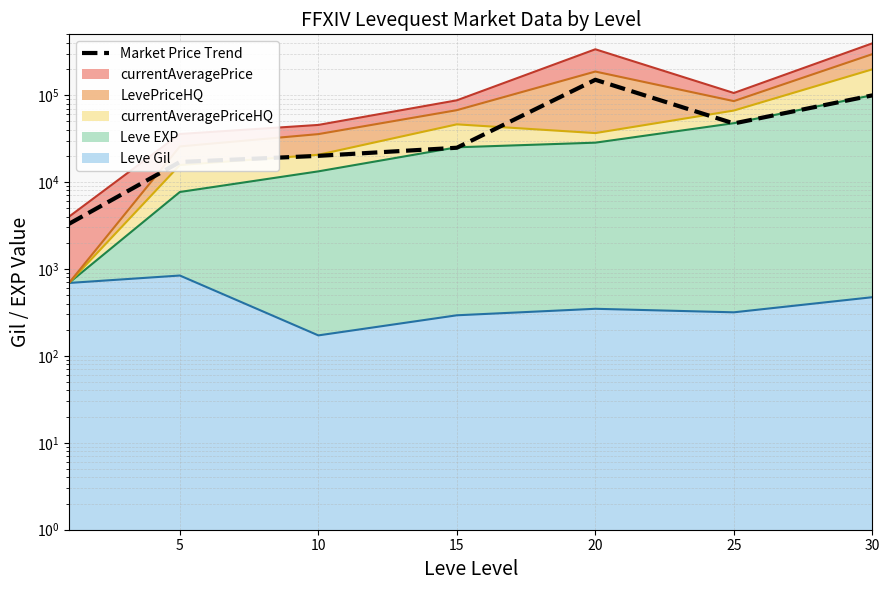

How many data points are less than 24790?

3